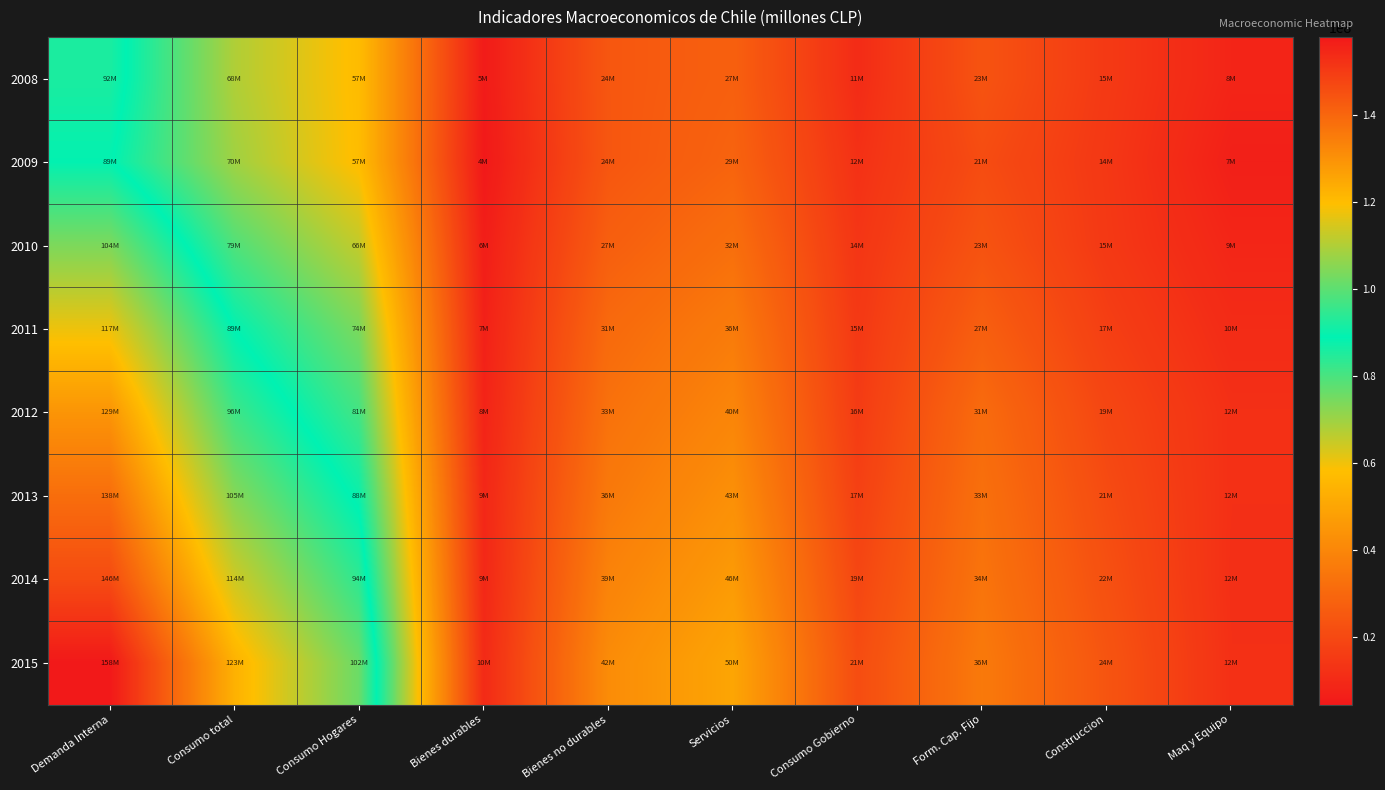

What is the minimum value shown in the chart?

4383723